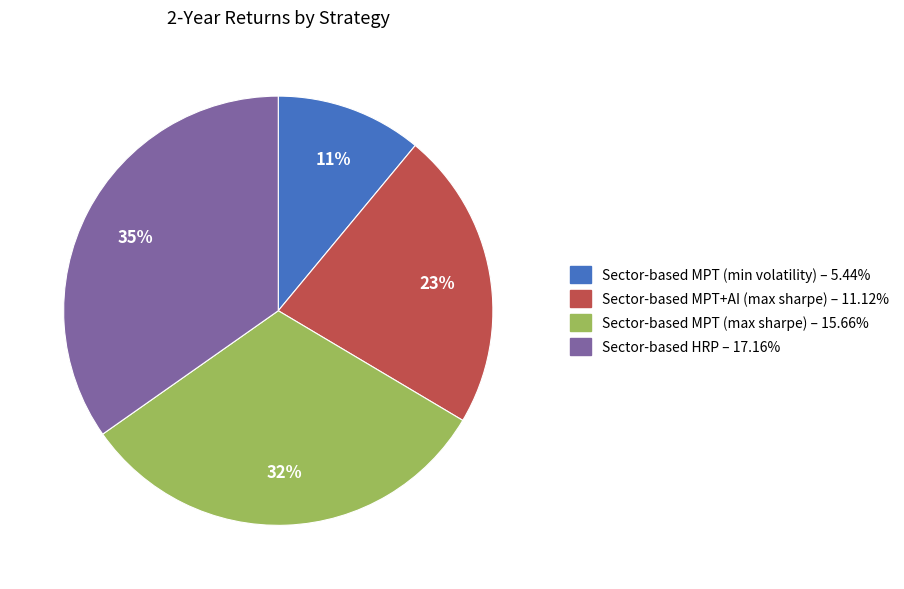

To the nearest percent, what is the difference between the largest and smallest slice percentages?

24%